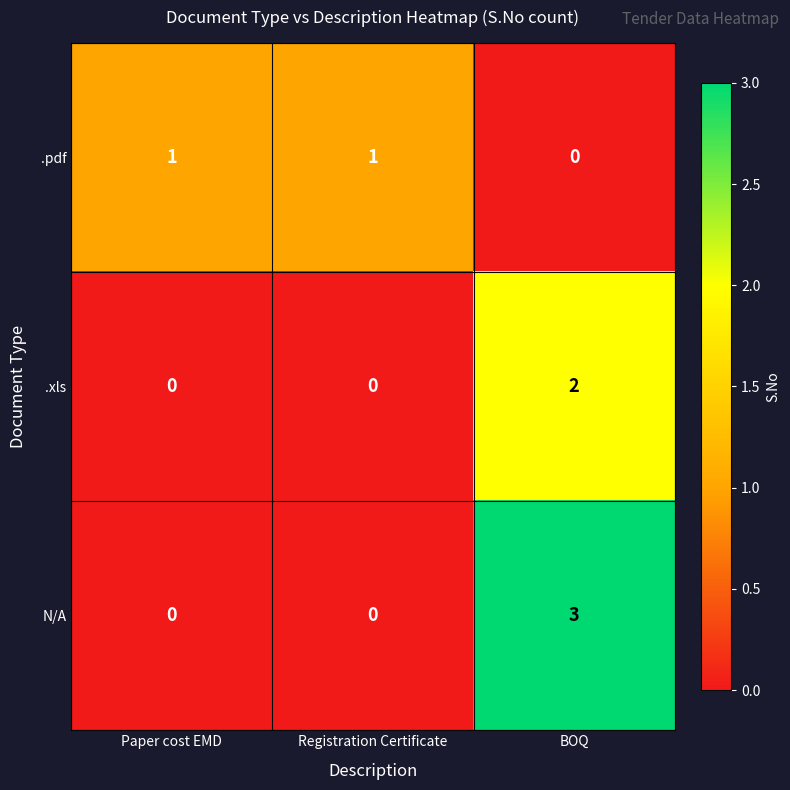

What is the total value across all series at BOQ?

5